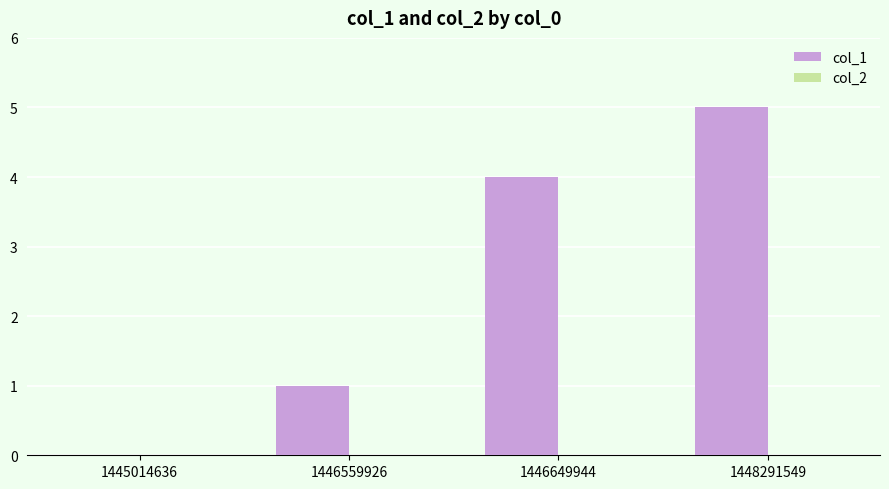

What is the sum of all values?

10